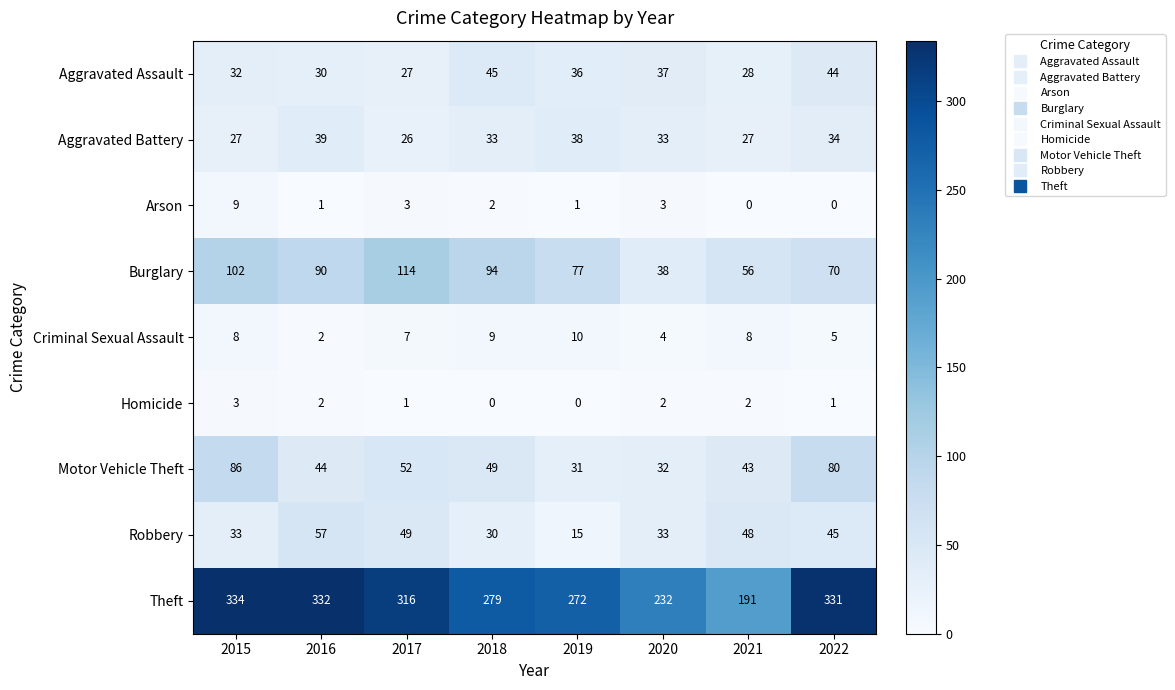

Where is Theft nearest to the value 262?

2019